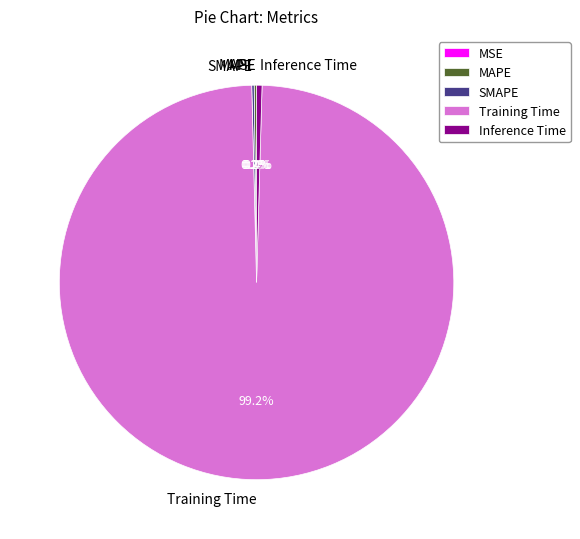

What is the largest slice in the pie chart?

Training Time